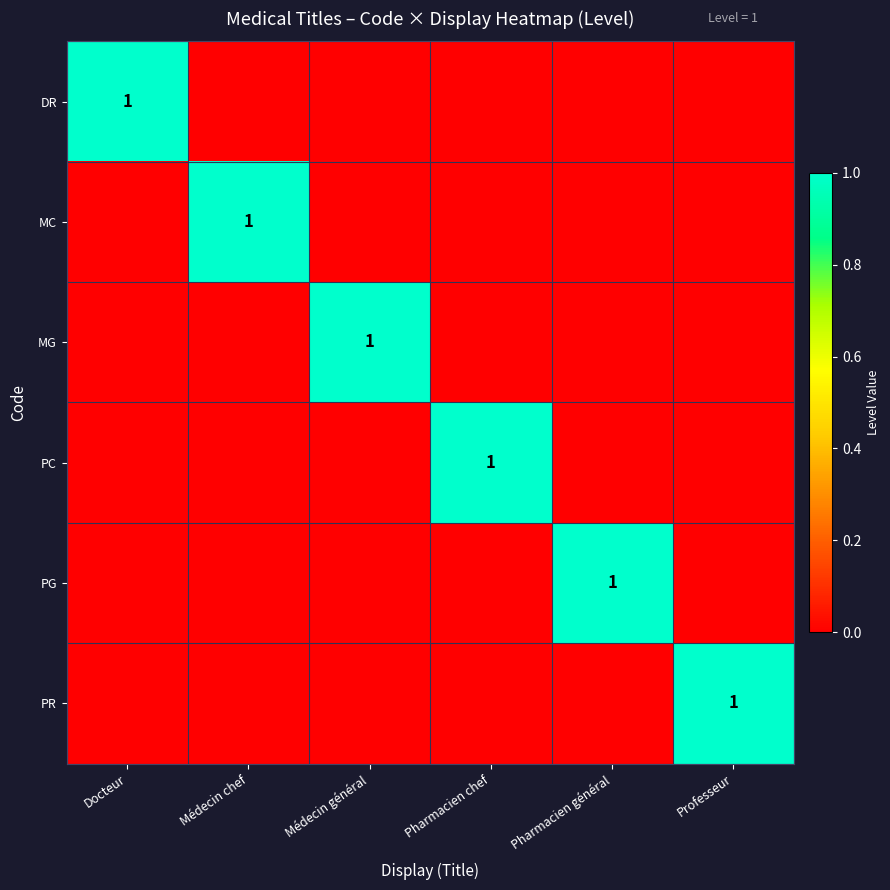

True or false: MG has a value of 1 at Médecin général.

True